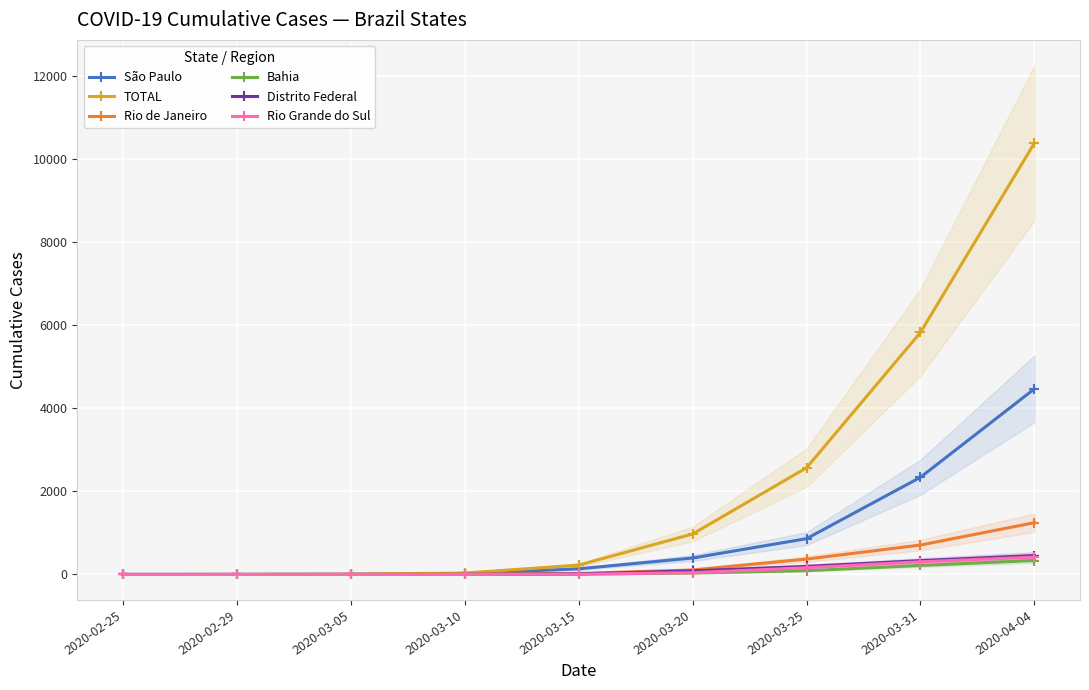

What is the maximum value for TOTAL?

10381